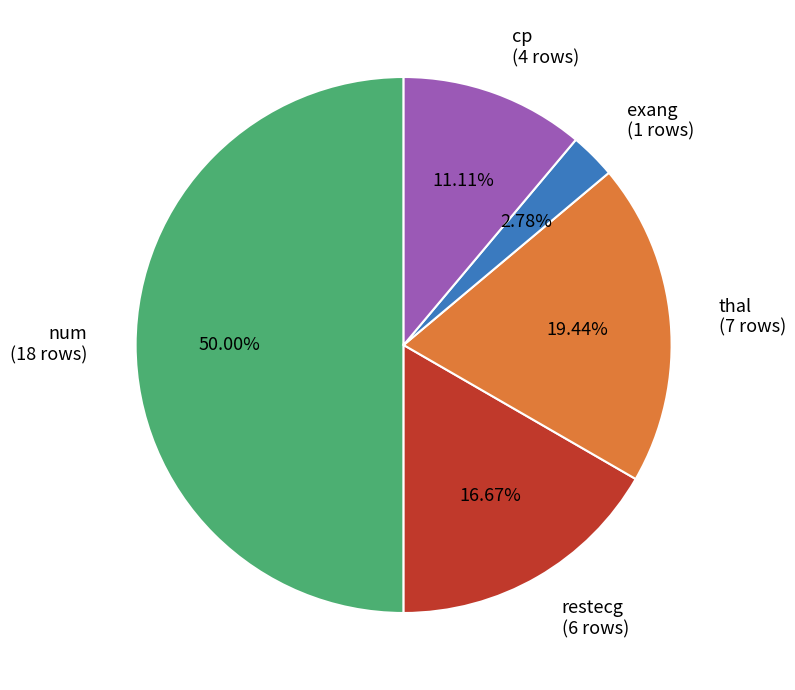

Rank the categories by value from highest to lowest.

num, thal, restecg, cp, exang